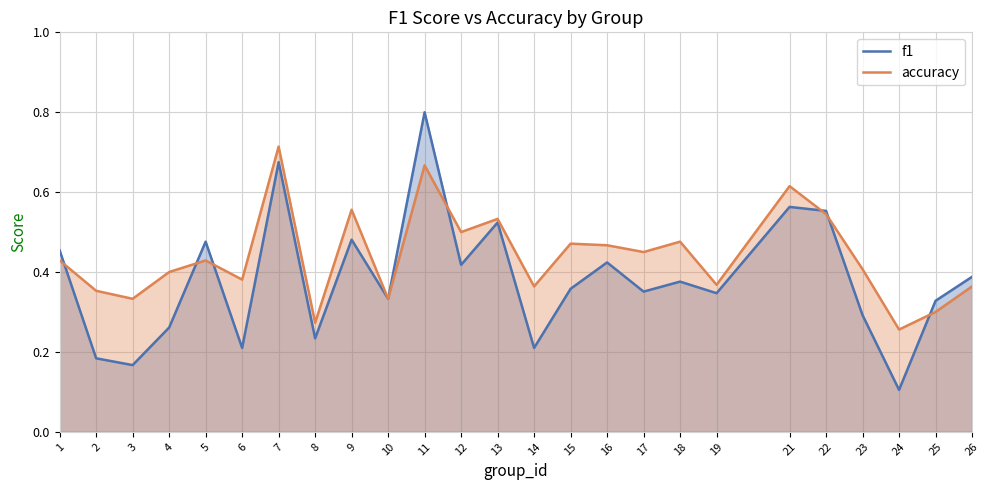

How many accuracy values are between 0 and 1?

25